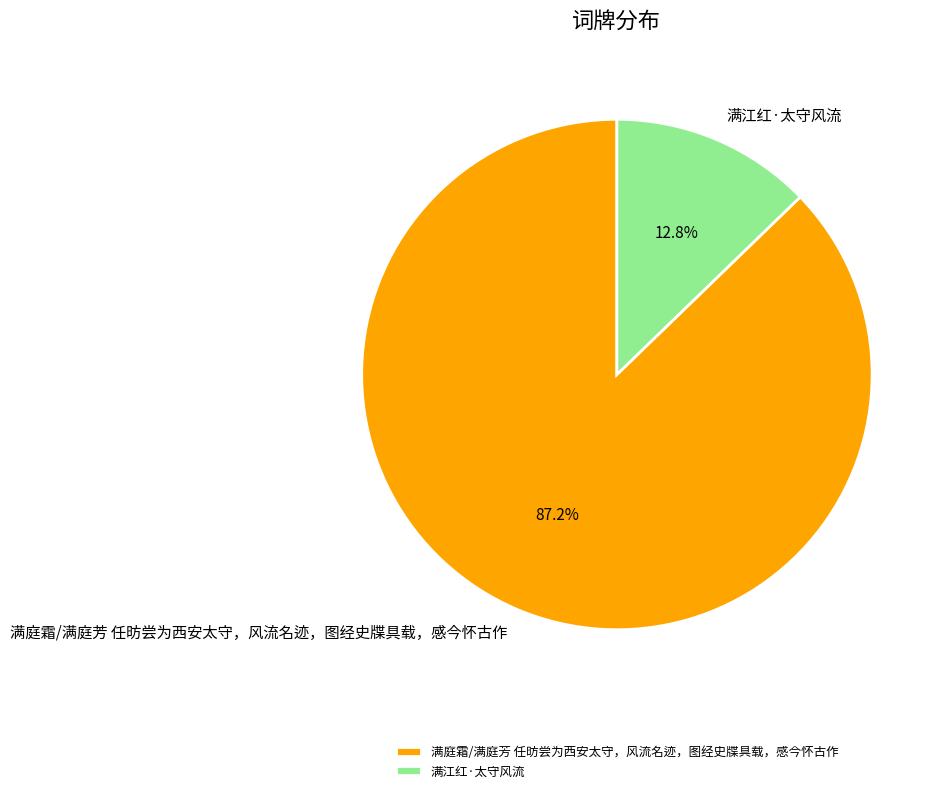

What percentage do 满庭霜/满庭芳 任昉尝为西安太守，风流名迹，图经史牒具载，感今怀古作 and 满江红·太守风流 together represent?

100.0%